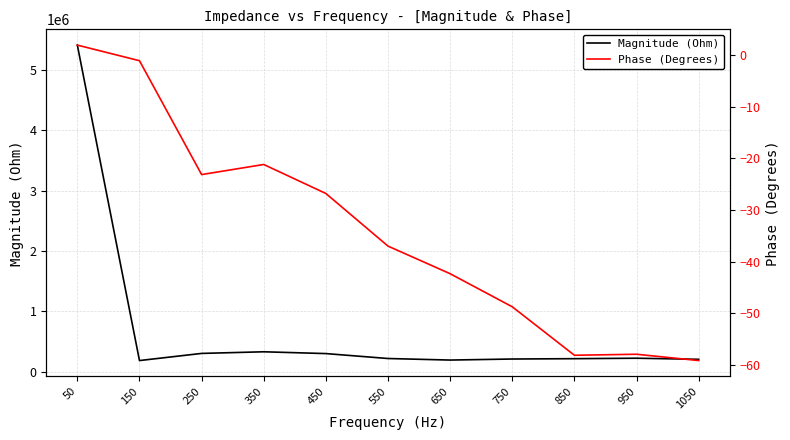

What is the value of the Magnitude (Ohm) point at the 6th from the left?

220960.7